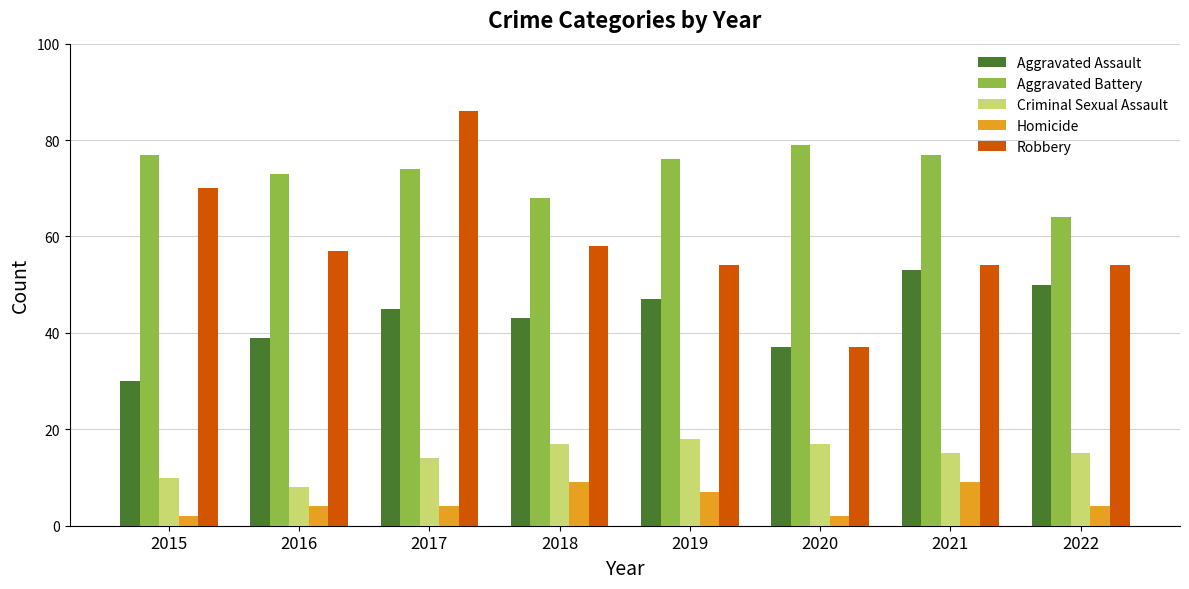

Reading right to left, list all the values displayed in this chart.

Aggravated Assault: 50	53	37	47	43	45	39	30
Aggravated Battery: 64	77	79	76	68	74	73	77
Criminal Sexual Assault: 15	15	17	18	17	14	8	10
Homicide: 4	9	2	7	9	4	4	2
Robbery: 54	54	37	54	58	86	57	70